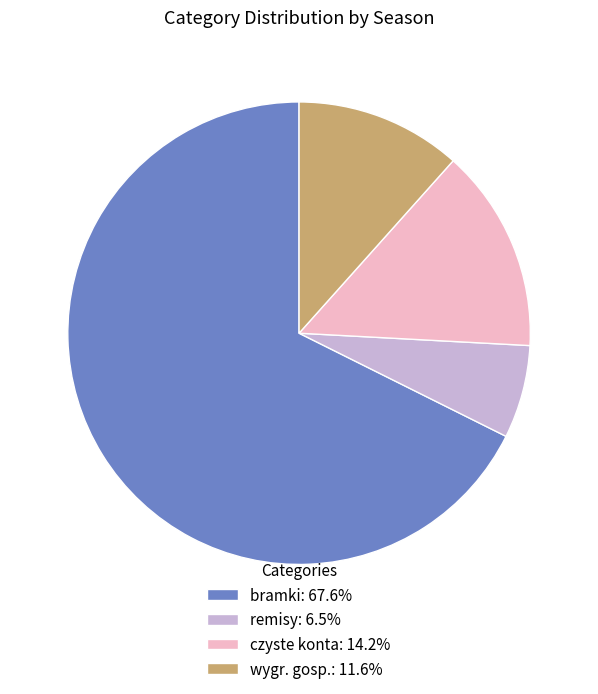

How many slices are in this pie chart?

4